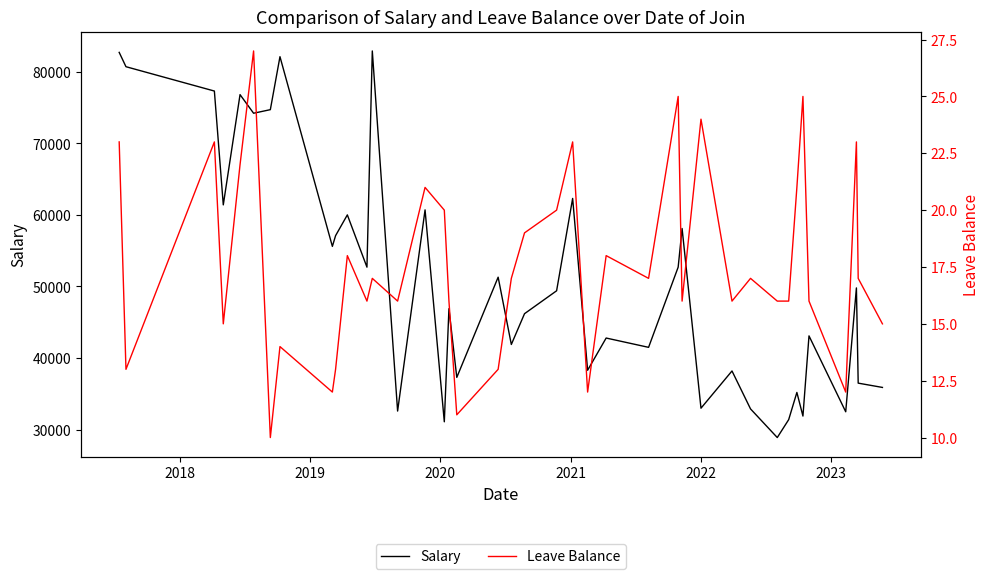

What is the highest value of the Salary series?

82900